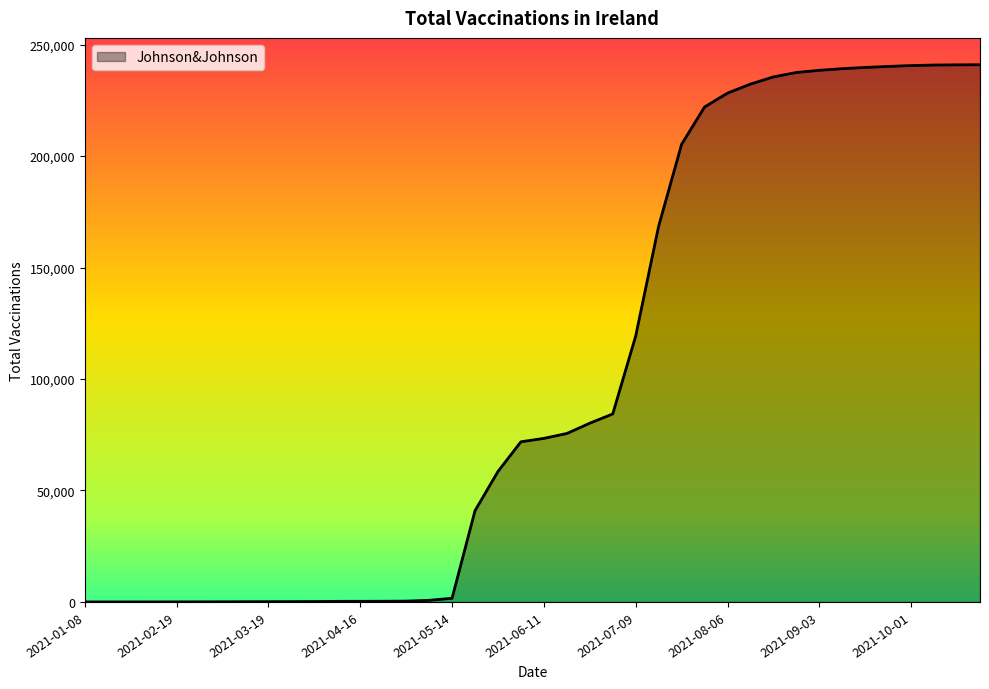

What is the greatest value displayed?

240947